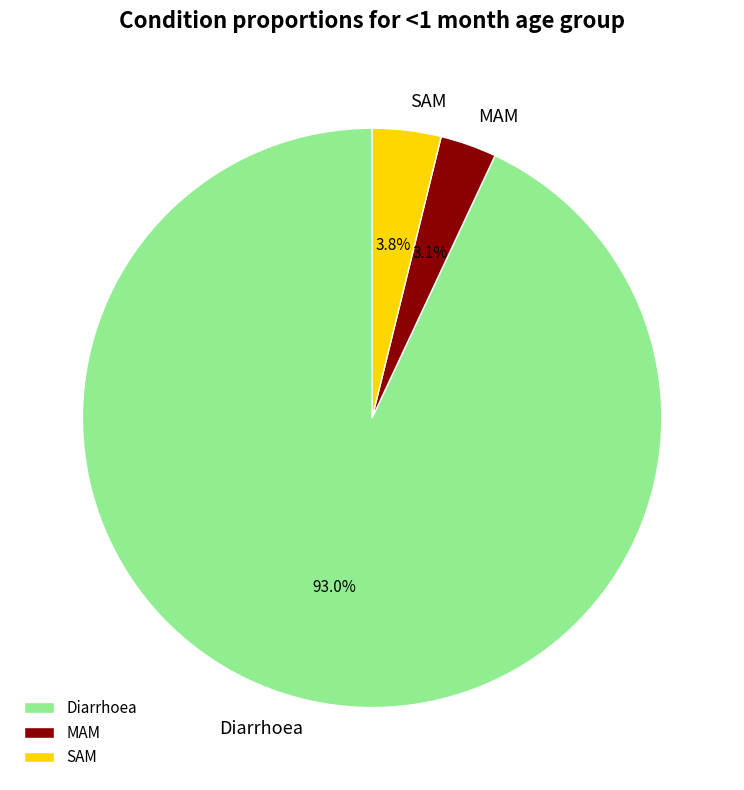

The Diarrhoea slice represents 80% of the pie. True or false?

False